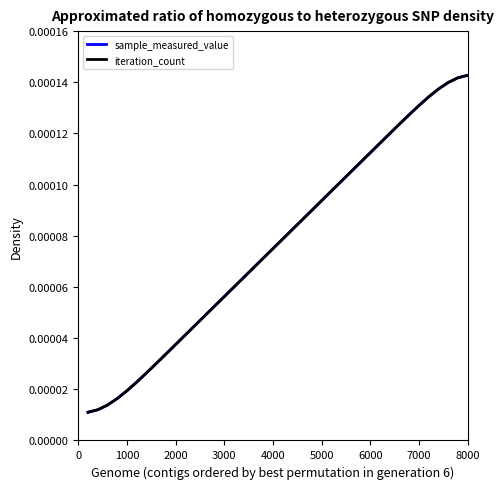

Which series has the largest range (max minus min)?

iteration_count